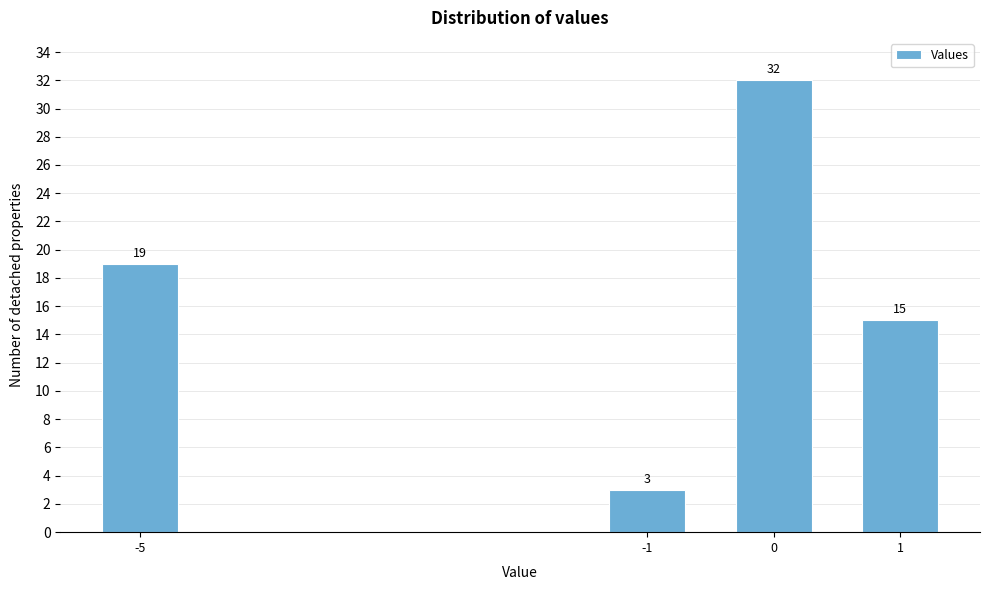

Reading left to right, list all the values displayed in this chart.

19	3	32	15